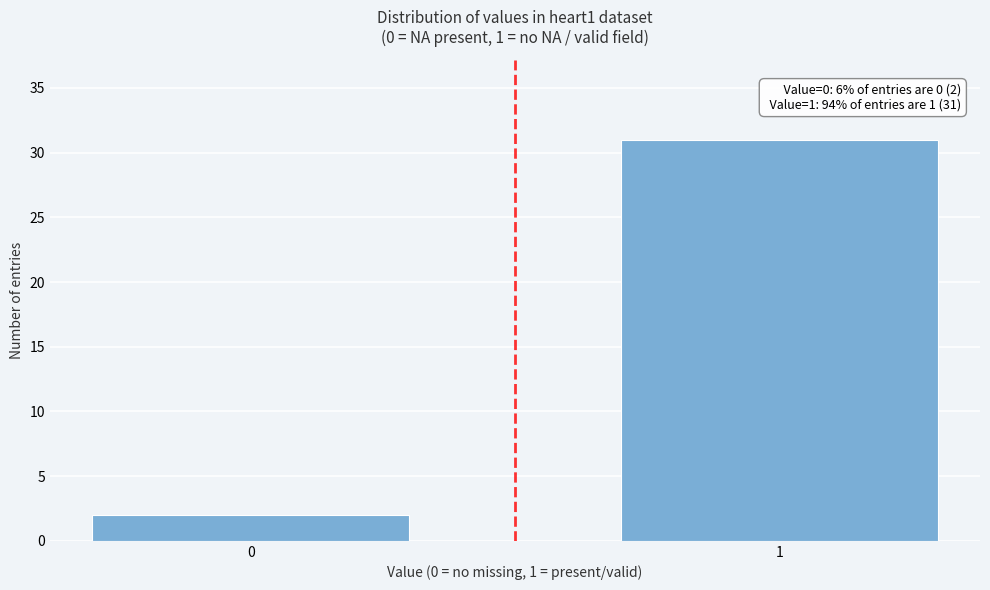

Reading left to right, transcribe all the data shown in this chart.

2	31